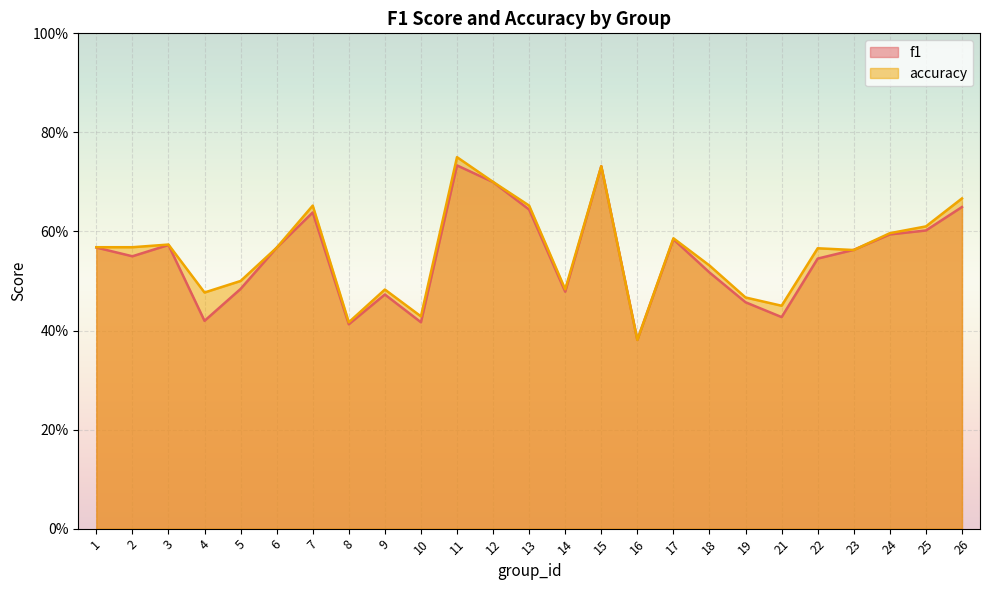

How many f1 values are between 0 and 1?

25